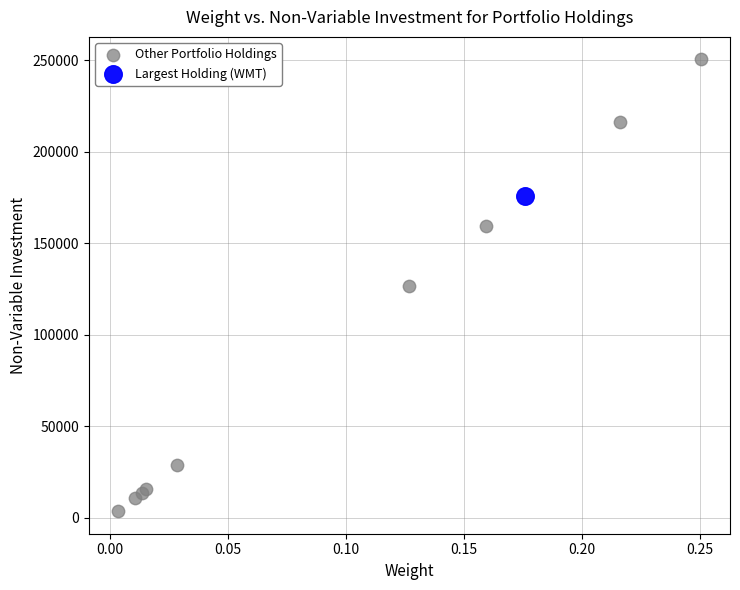

What are all the series names shown in the legend?

Other Portfolio Holdings, Largest Holding (WMT)